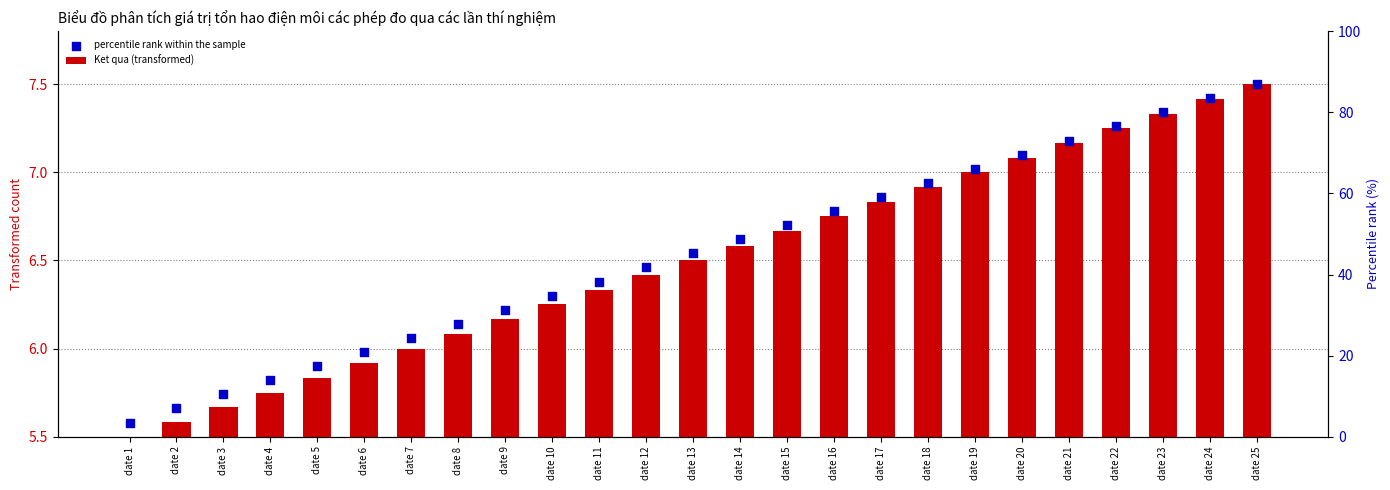

Which series has the largest total across all categories?

percentile rank within the sample